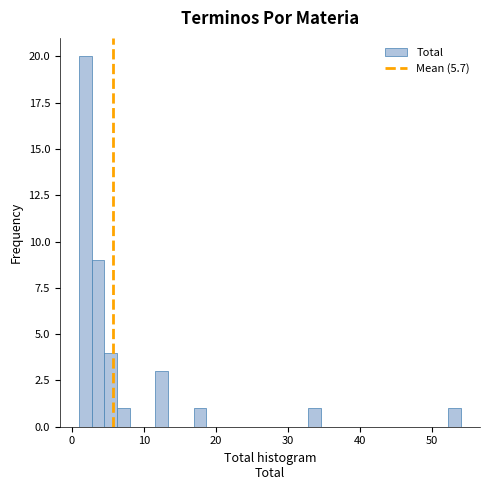

Read against the x-axis, roughly where is the centre of the tallest bar?

2